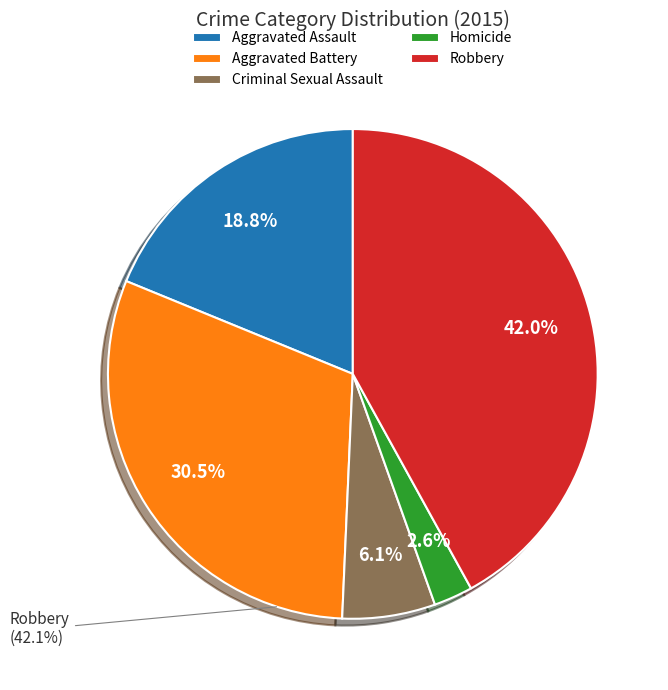

How many slices are in this pie chart?

5